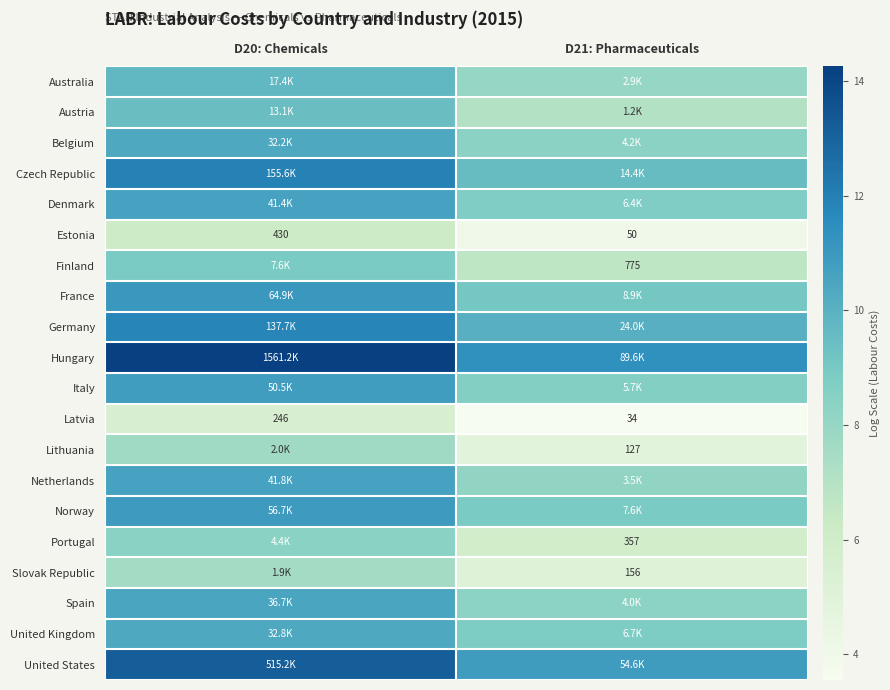

Is it true that Australia equals 3.4 at D20: Chemicals?

False